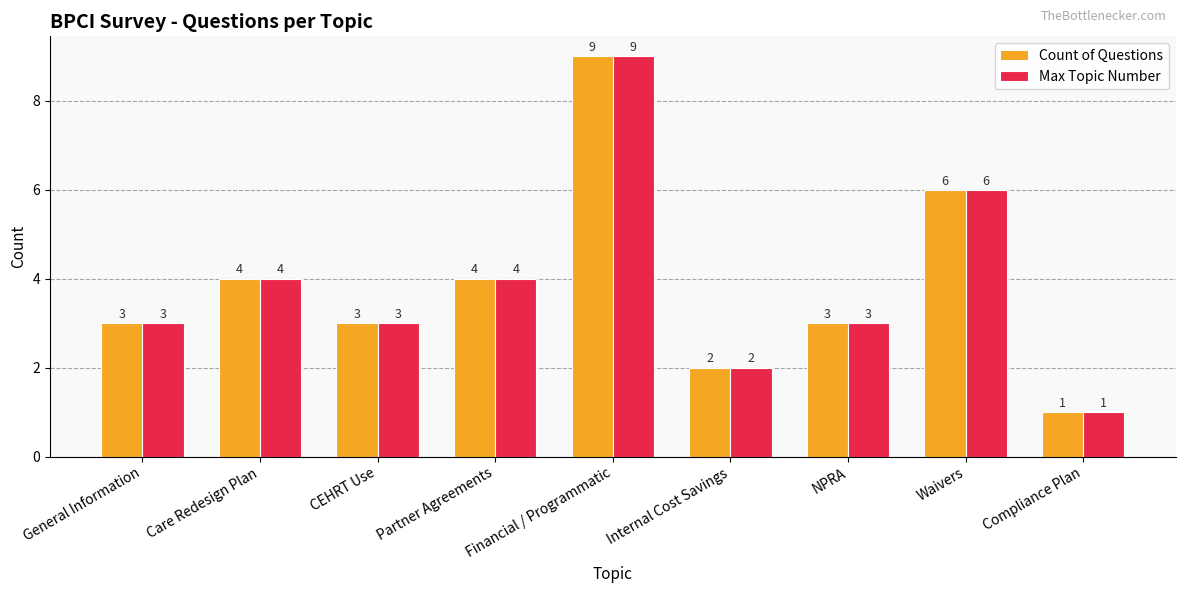

At which label does Max Topic Number reach its peak?

Financial / Programmatic